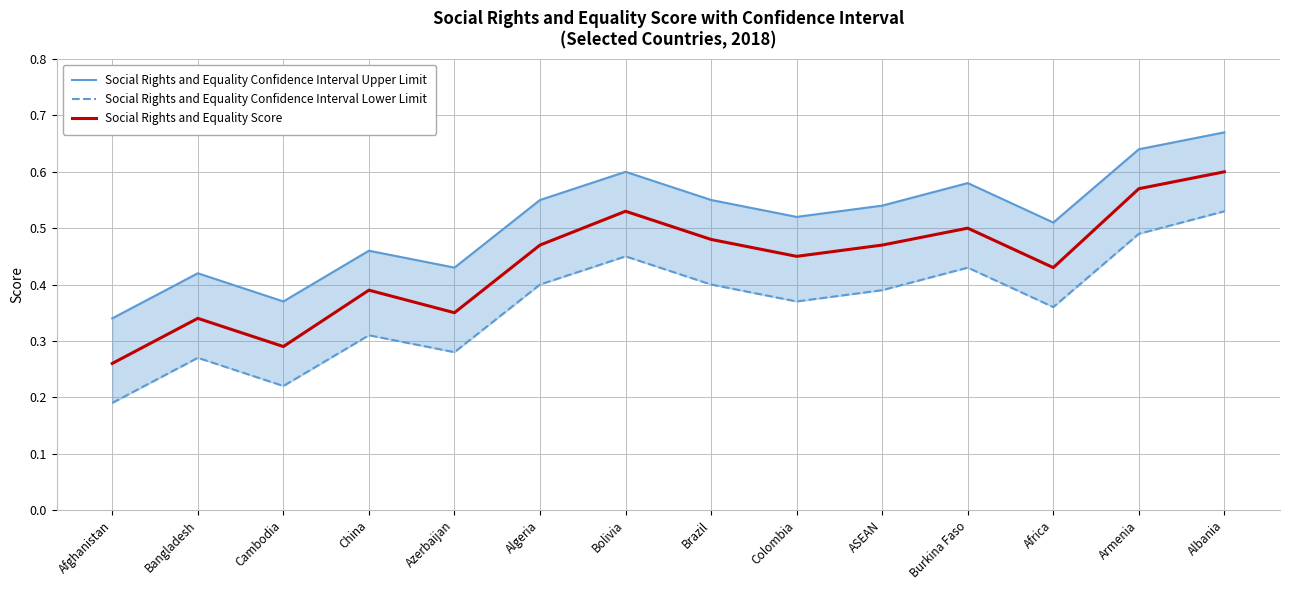

At which label is Social Rights and Equality Confidence Interval Lower Limit closest to 0?

Afghanistan